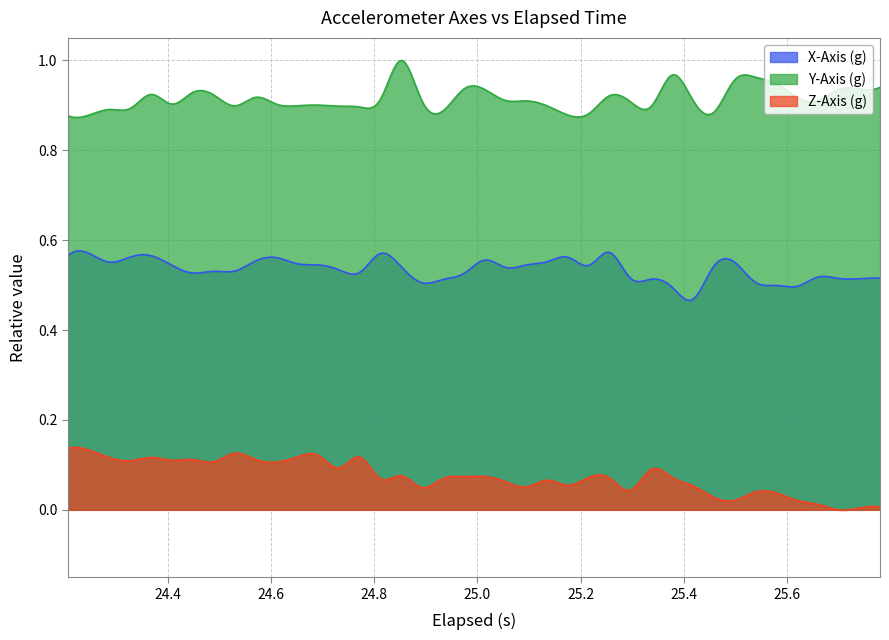

True or false: Z-Axis (g) and X-Axis (g) intersect in this chart.

False